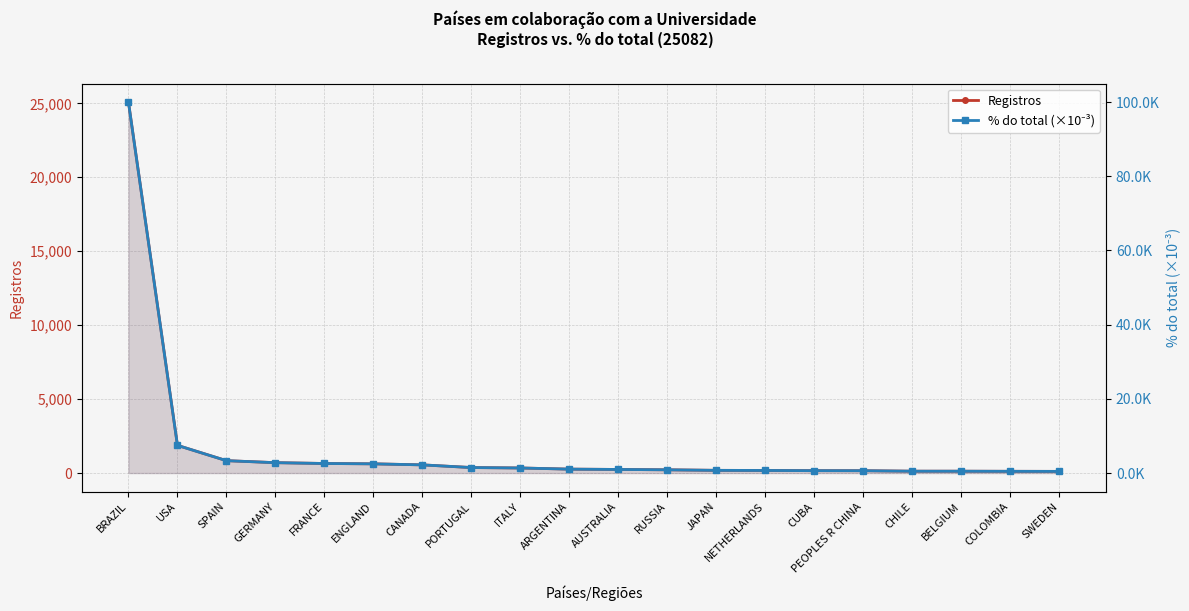

Rank the series at CANADA from lowest to highest value.

Registros, % do total (×10⁻³)